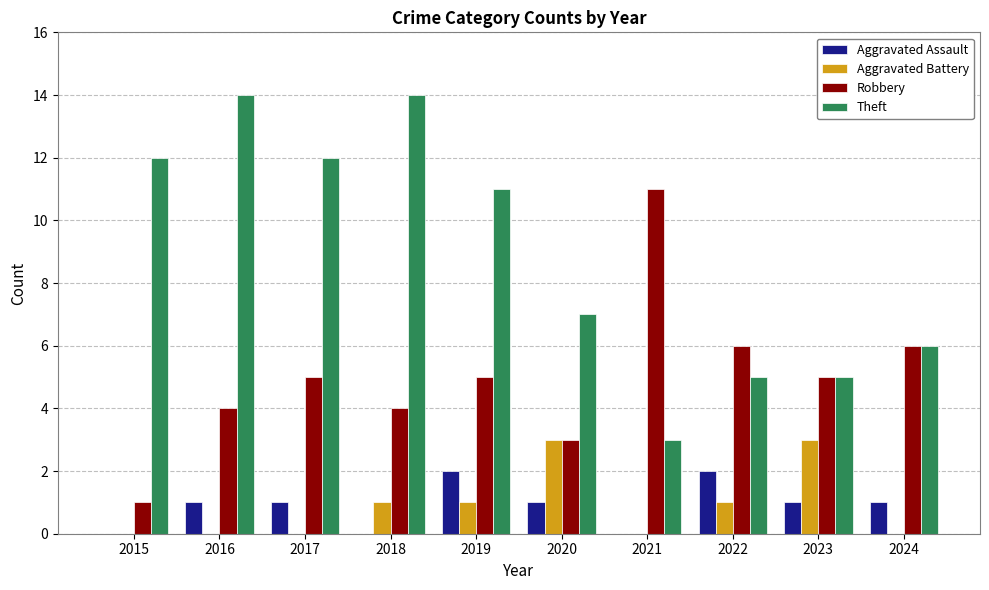

Between 2018 and 2021, which series saw the biggest shift?

Theft